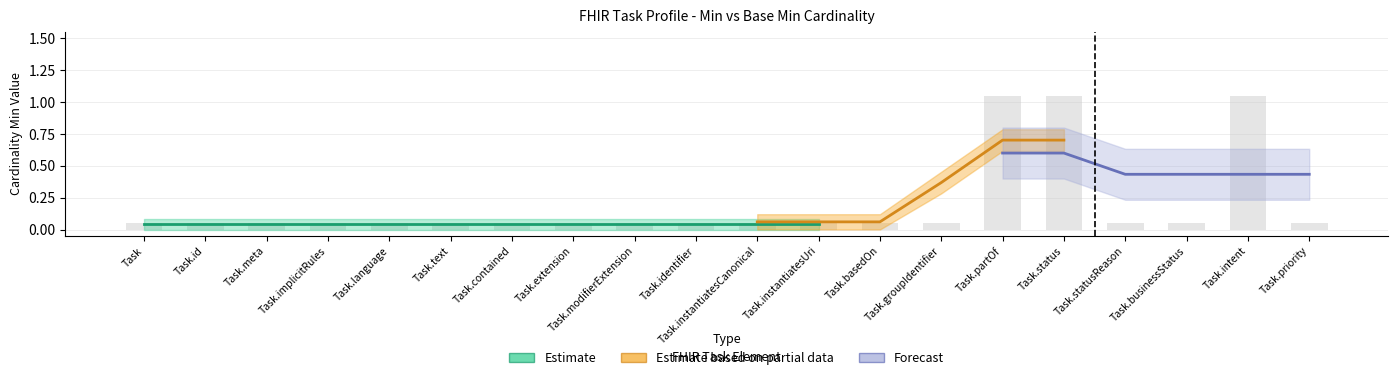

At which category is the sum across all series the highest?

Task.status